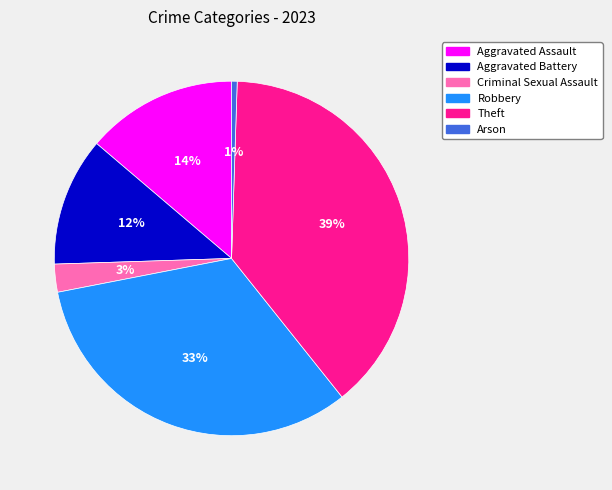

Is there any slice that represents more than half of the pie?

No